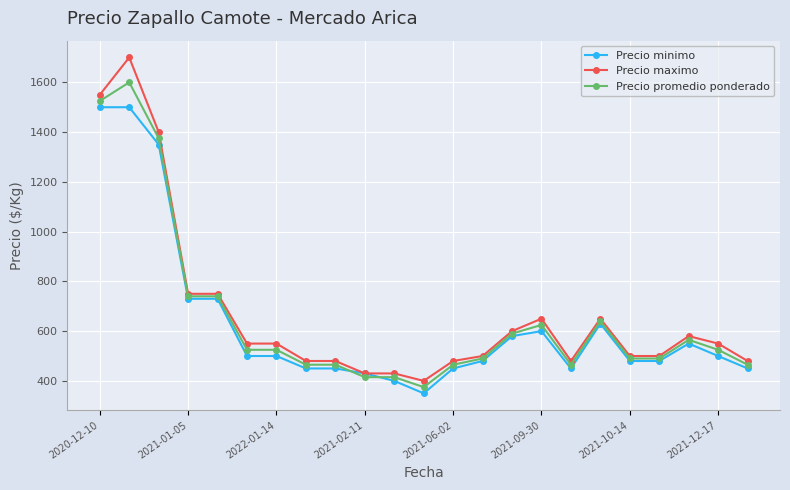

What is the value of the Precio promedio ponderado point at the 23rd from the left?

465